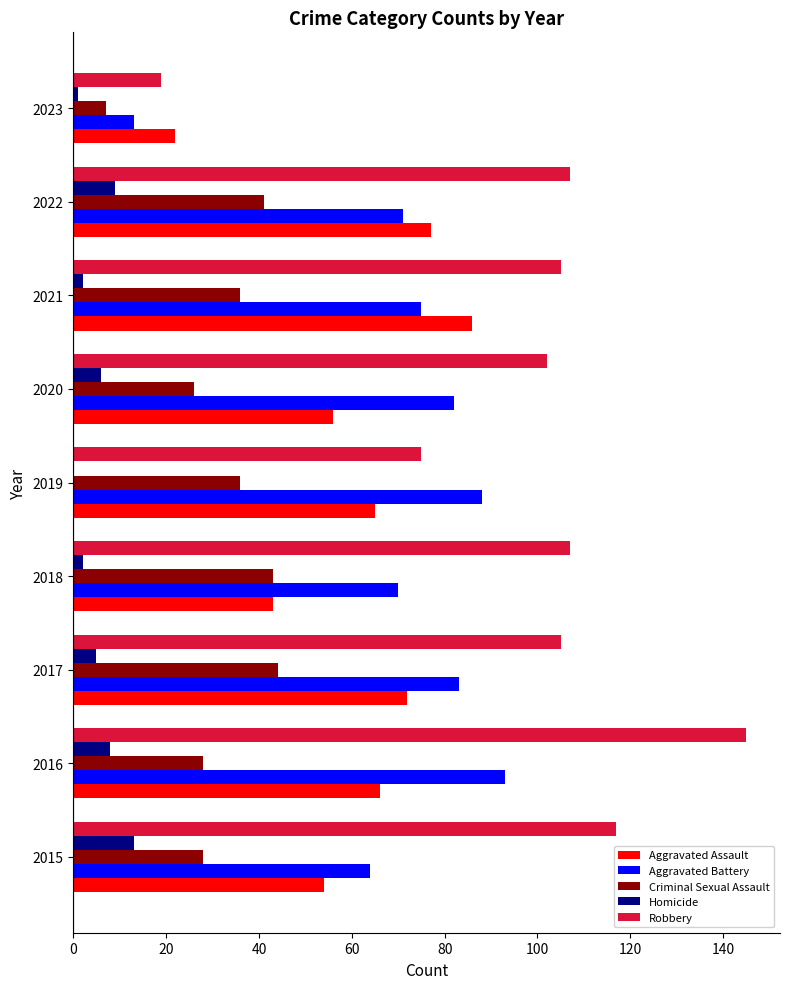

Which category has the highest value in the Robbery series?

2016